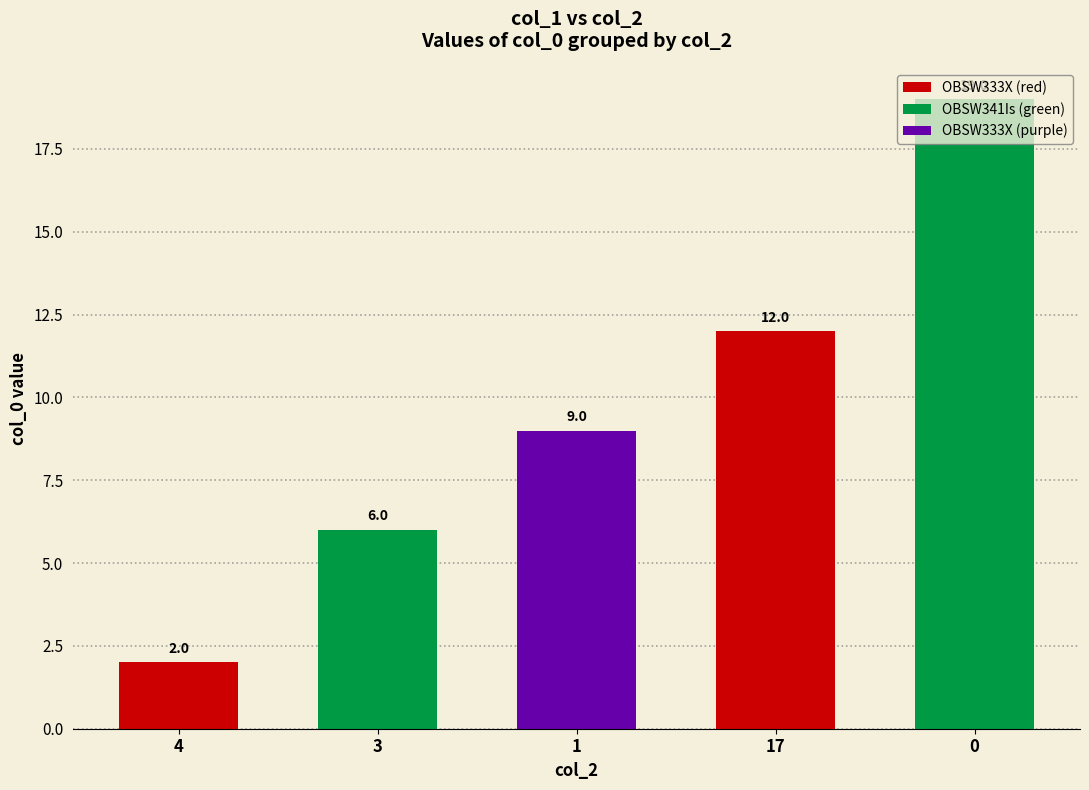

Reading left to right, extract all data points from this chart.

4=2	3=6	1=9	17=12	0=19